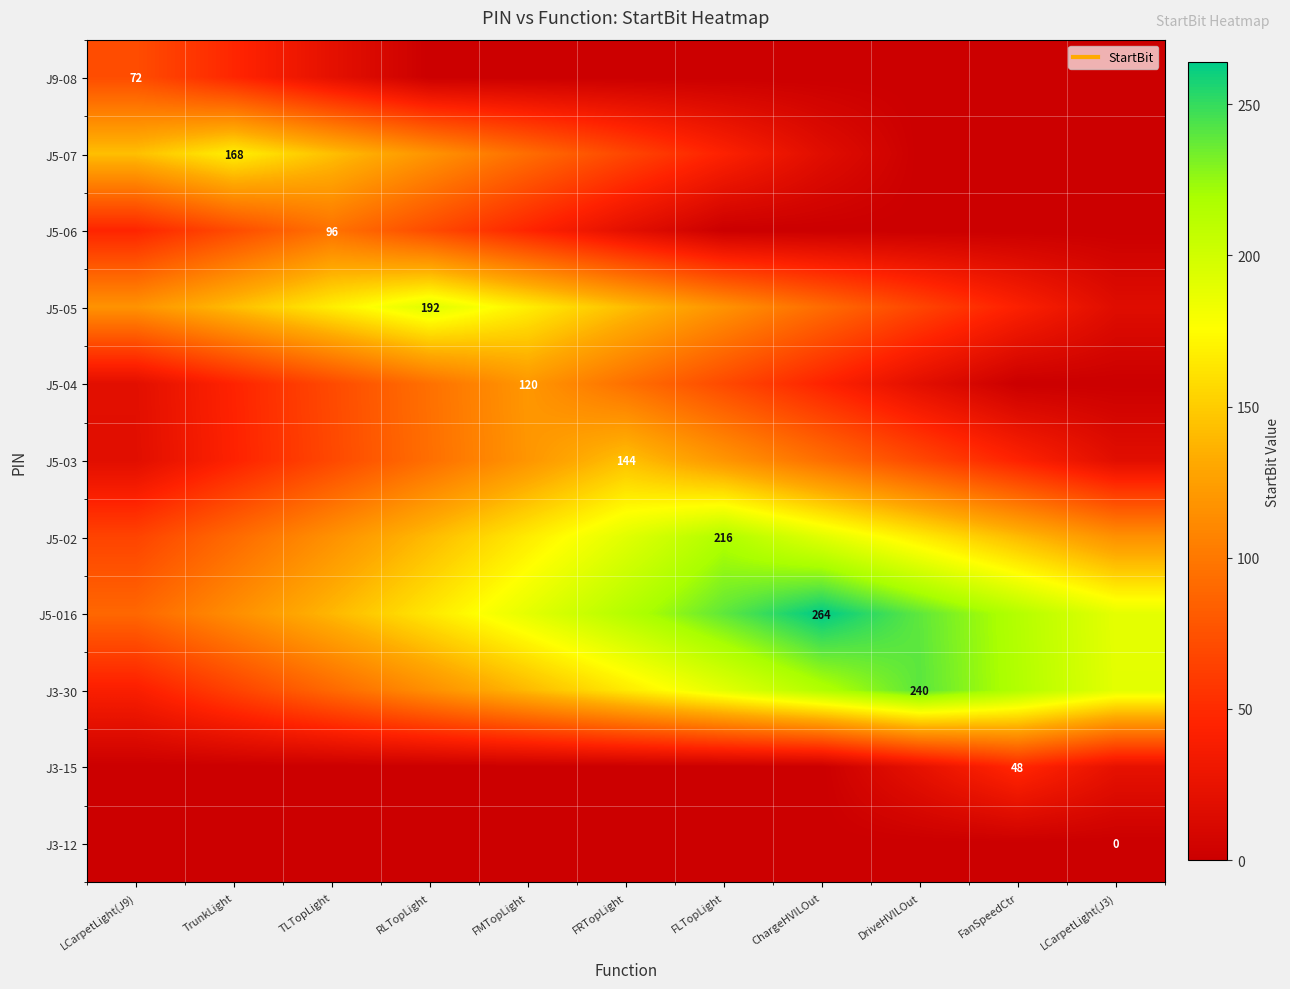

What is the total value across all series at LCarpetLight(J9)?

612